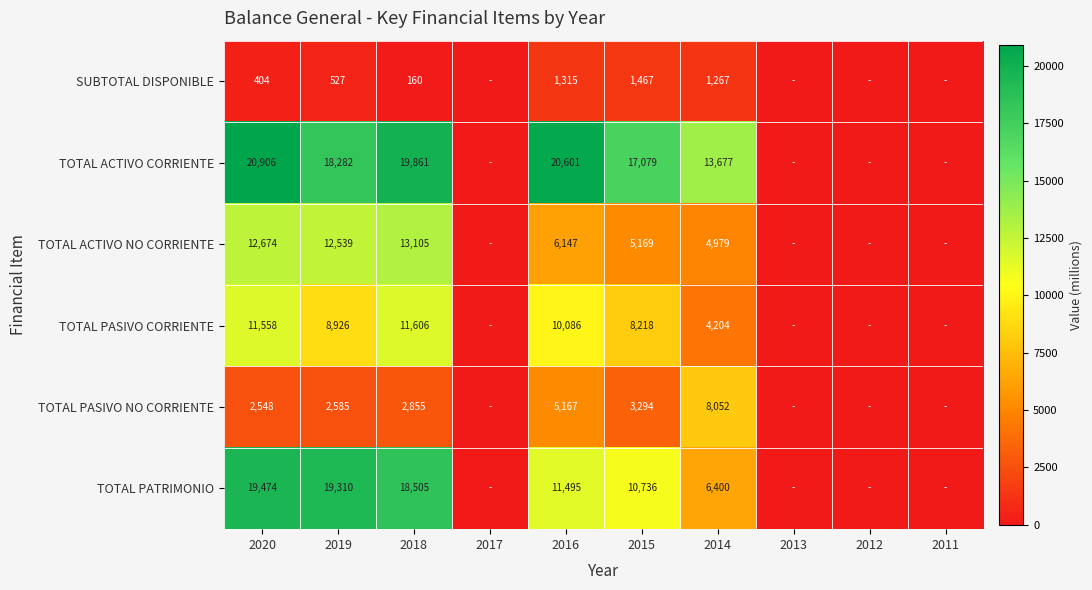

What is the difference between the highest and lowest values at 2015?

15612